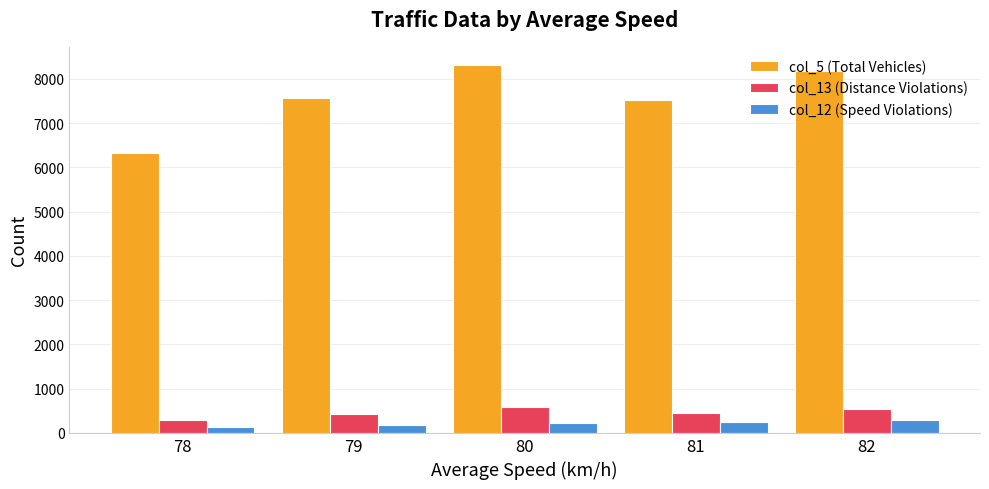

What is the highest value of the col_12 (Speed Violations) series?

290.5